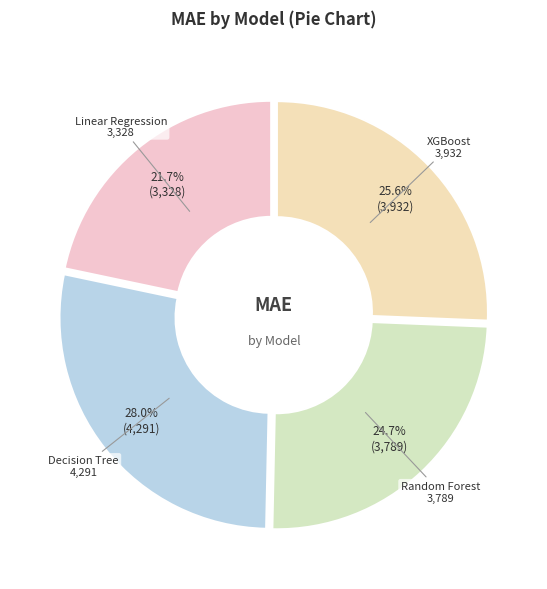

To the nearest percent, what is the difference between the largest and smallest slice percentages?

6%